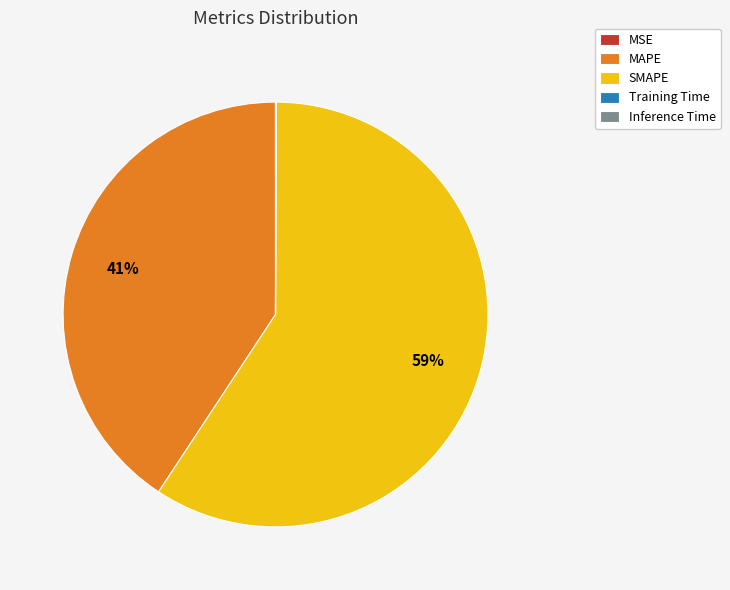

Do SMAPE and MAPE together represent more than half of the pie?

Yes